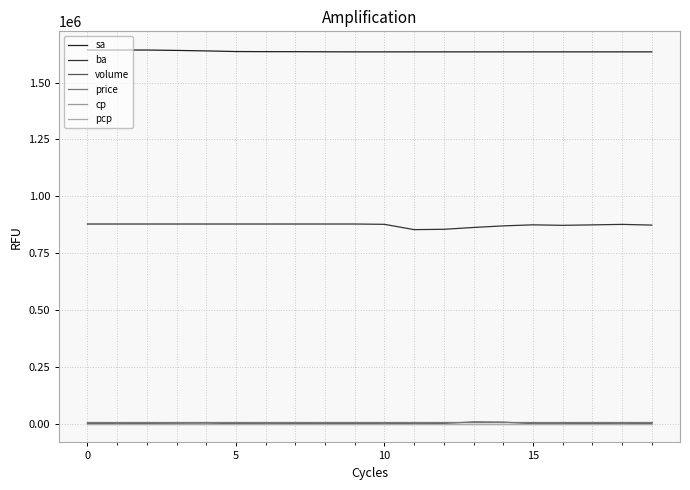

Does the chart display data point markers on the line(s)?

No